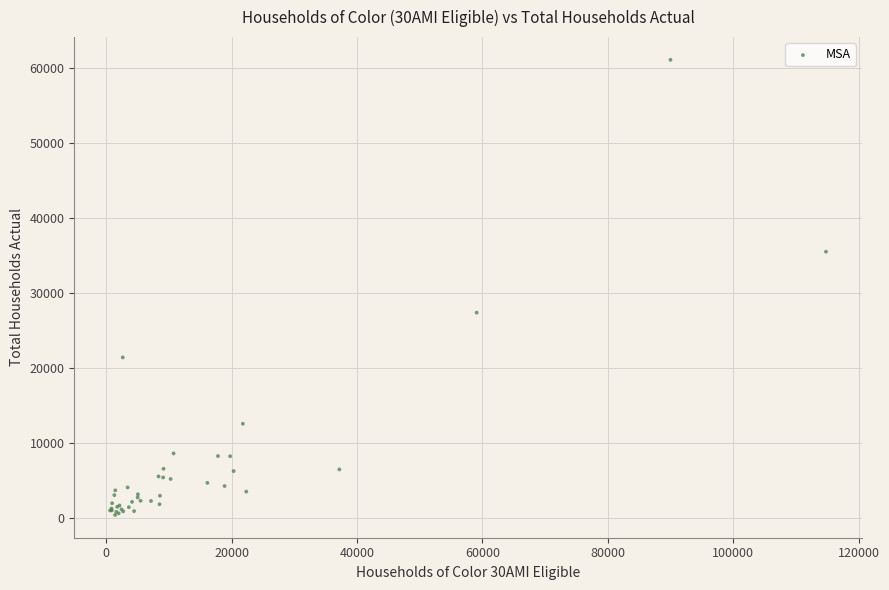

What Y value in the scatter plot is closest to 30741?

27381.4